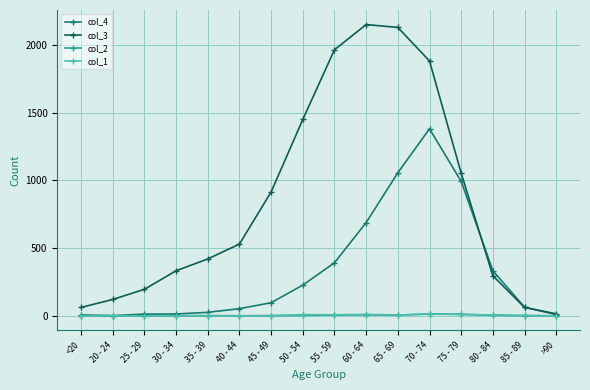

What is the label of the 8th point from the left?

50 - 54